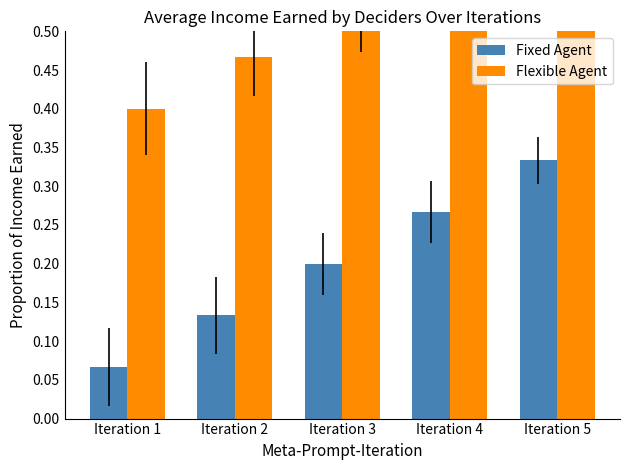

What is the total value across all series at Iteration 5?

1.0